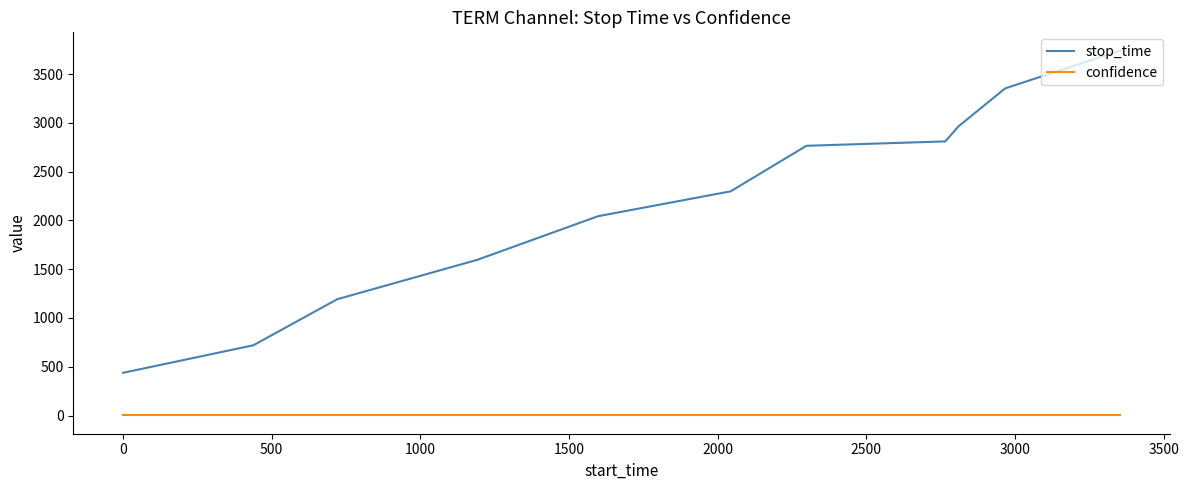

Which series has the widest spread of values?

stop_time